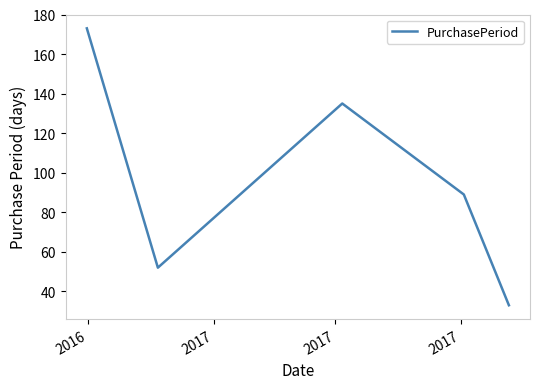

What is the average value?

96